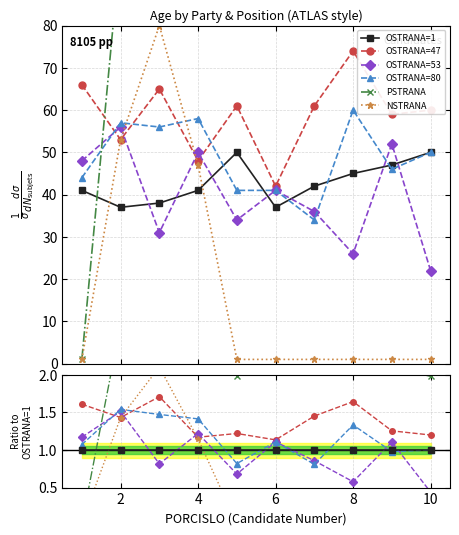

True or false: PSTRANA has more than 2 interior local peaks.

False